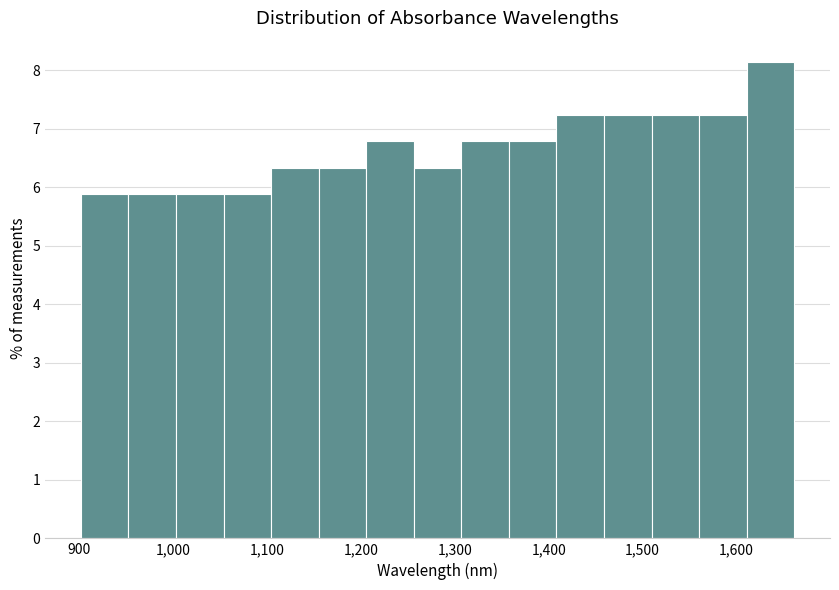

Over which range of the x-axis is the bar tallest?

1610 to 1660